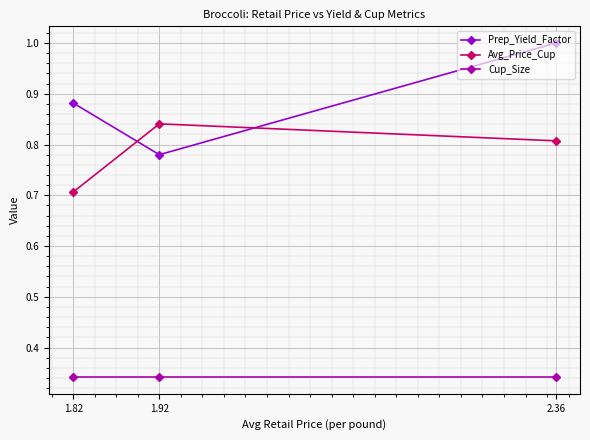

Rank the categories by Avg_Price_Cup value from lowest to highest.

1.82, 2.36, 1.92